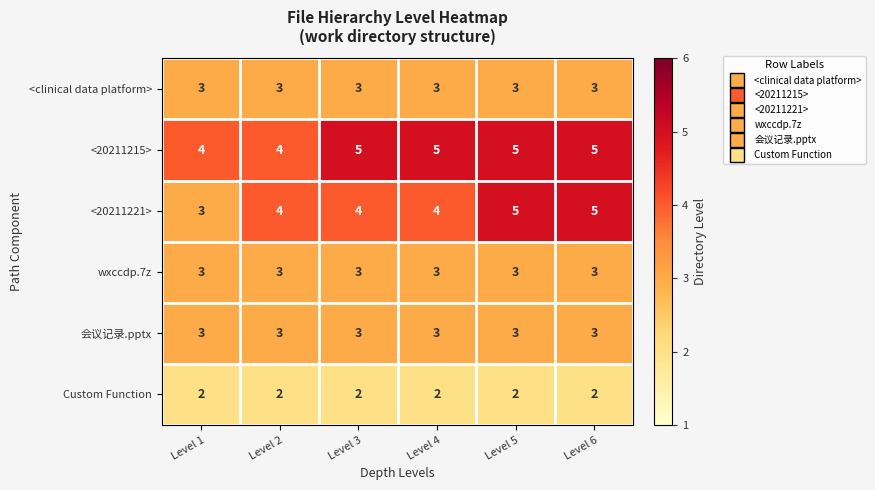

What is the sum of the <20211221> values at Level 4 and Level 1?

7